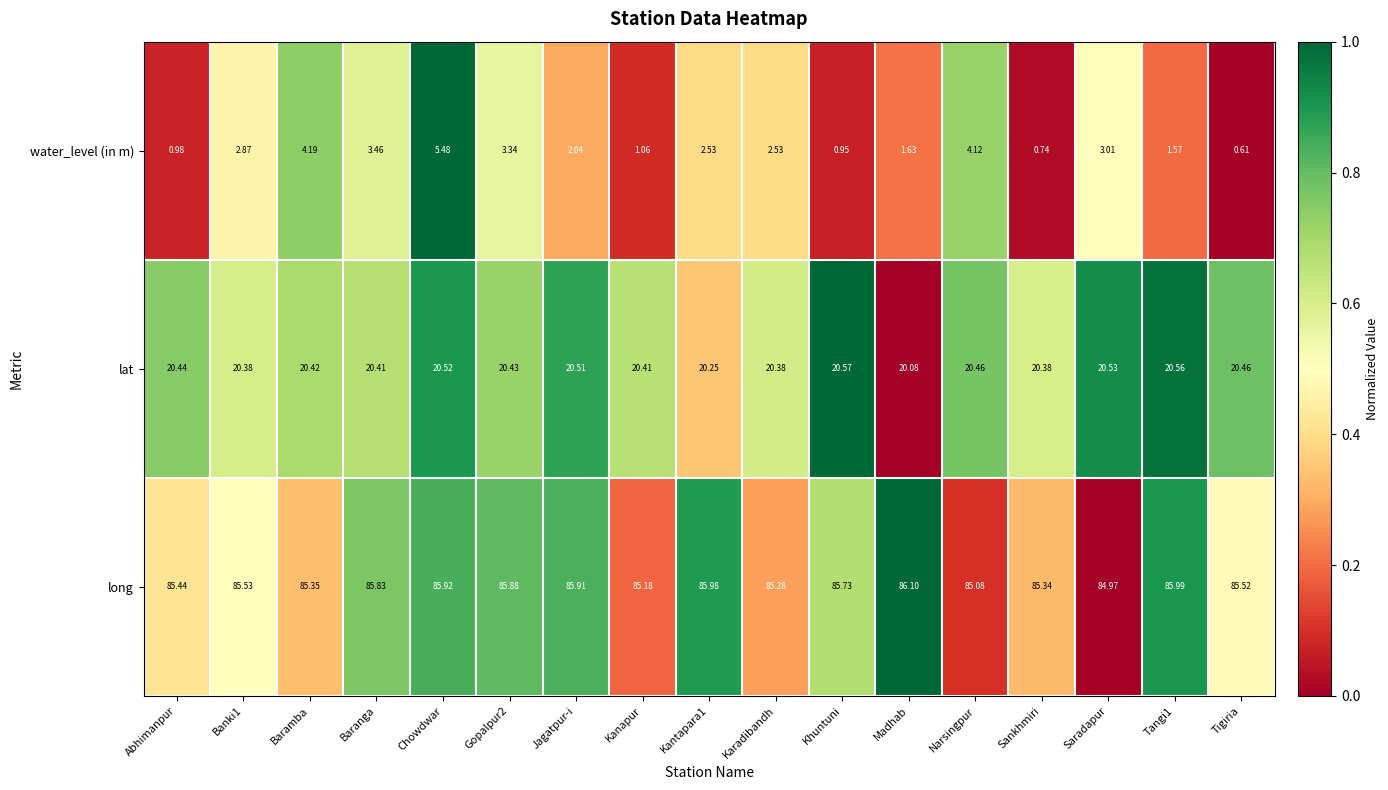

Which series has the largest total across all categories?

long